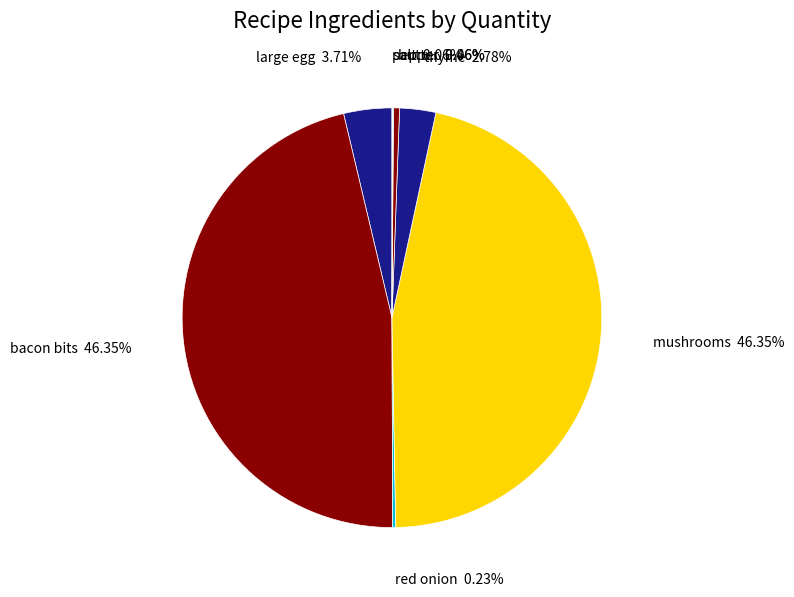

Which has a higher value, mushrooms or thyme?

mushrooms